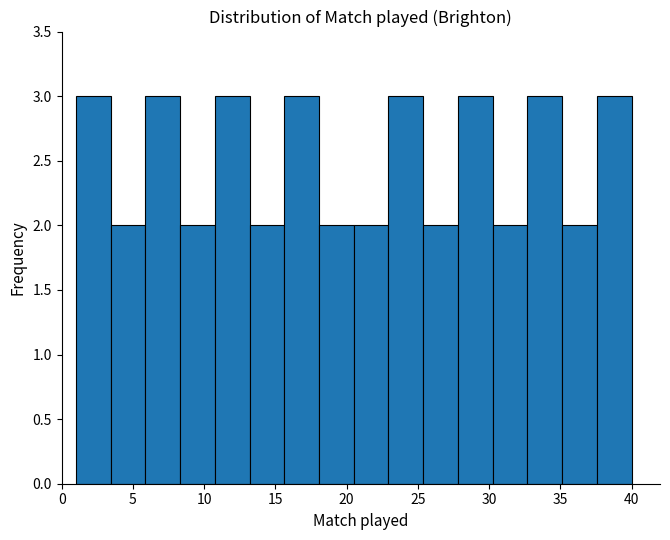

Reading left to right, transcribe this chart: for each bar, give the range it covers on the x-axis and its height. Neither the bar edges nor the heights are printed on the chart, so give them approximately, as read against the axes.

1.0 to 3.5: 3
3.5 to 6.0: 2
6.0 to 8.5: 3
8.5 to 11.0: 2
11.0 to 13.0: 3
13.0 to 15.5: 2
15.5 to 18.0: 3
18.0 to 20.5: 2
20.5 to 23.0: 2
23.0 to 25.5: 3
25.5 to 28.0: 2
28.0 to 30.5: 3
30.5 to 32.5: 2
32.5 to 35.0: 3
35.0 to 37.5: 2
37.5 to 40.0: 3